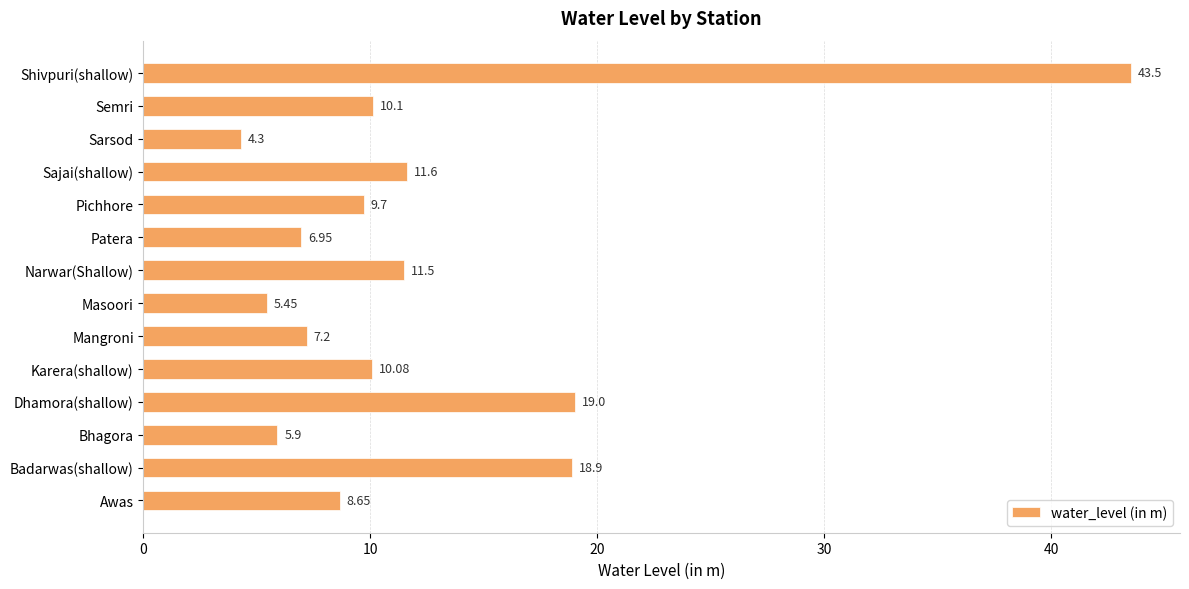

What is the difference between the values at Badarwas(shallow) and Sarsod?

14.6